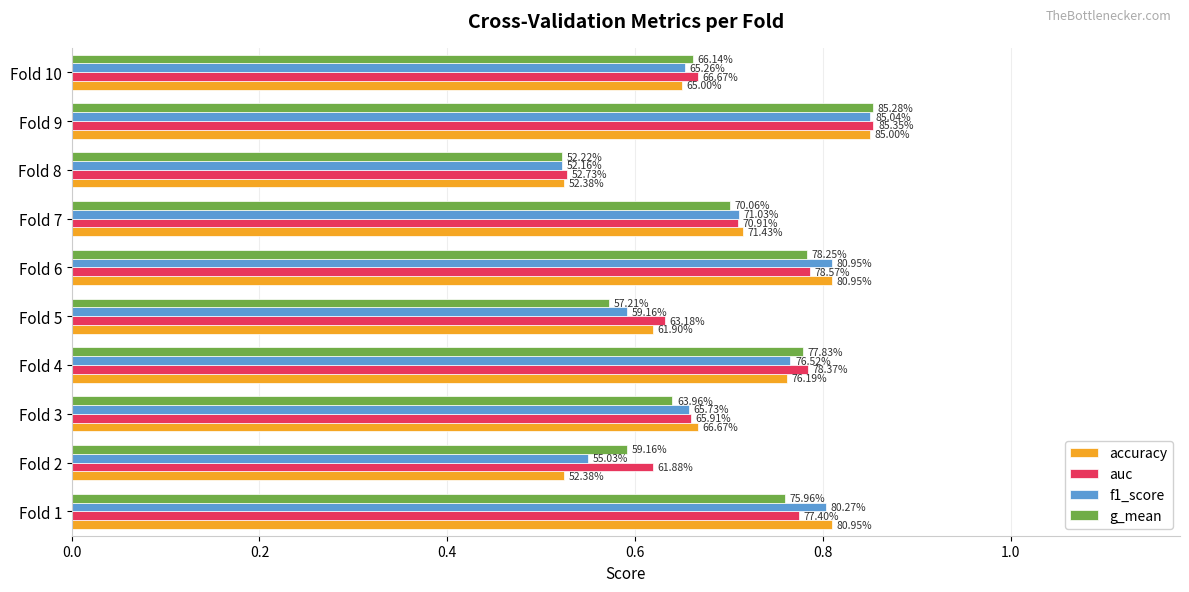

What are all the series names shown in the legend?

accuracy, auc, f1_score, g_mean